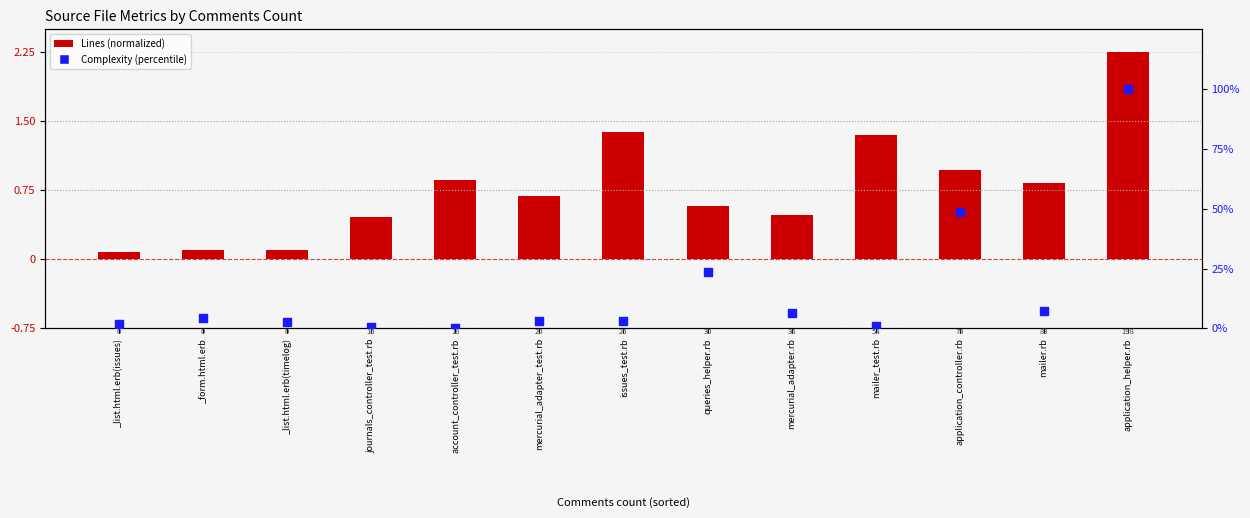

At how many categories does at least one series exceed 64?

1